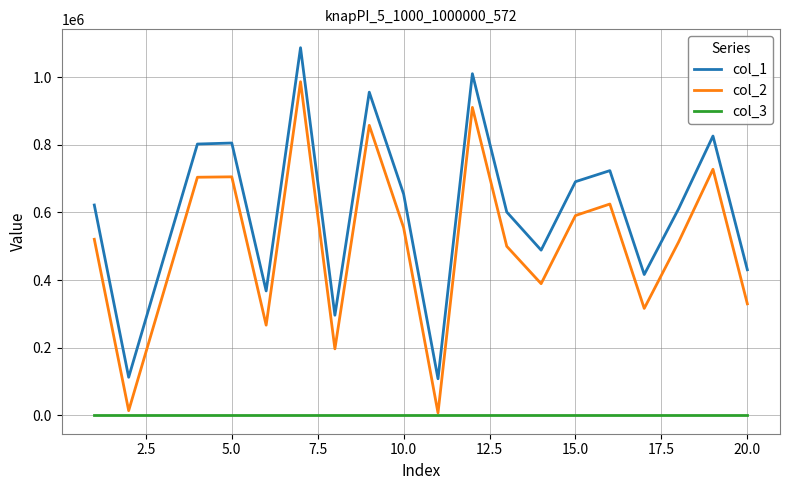

How many lines are shown in the chart?

3